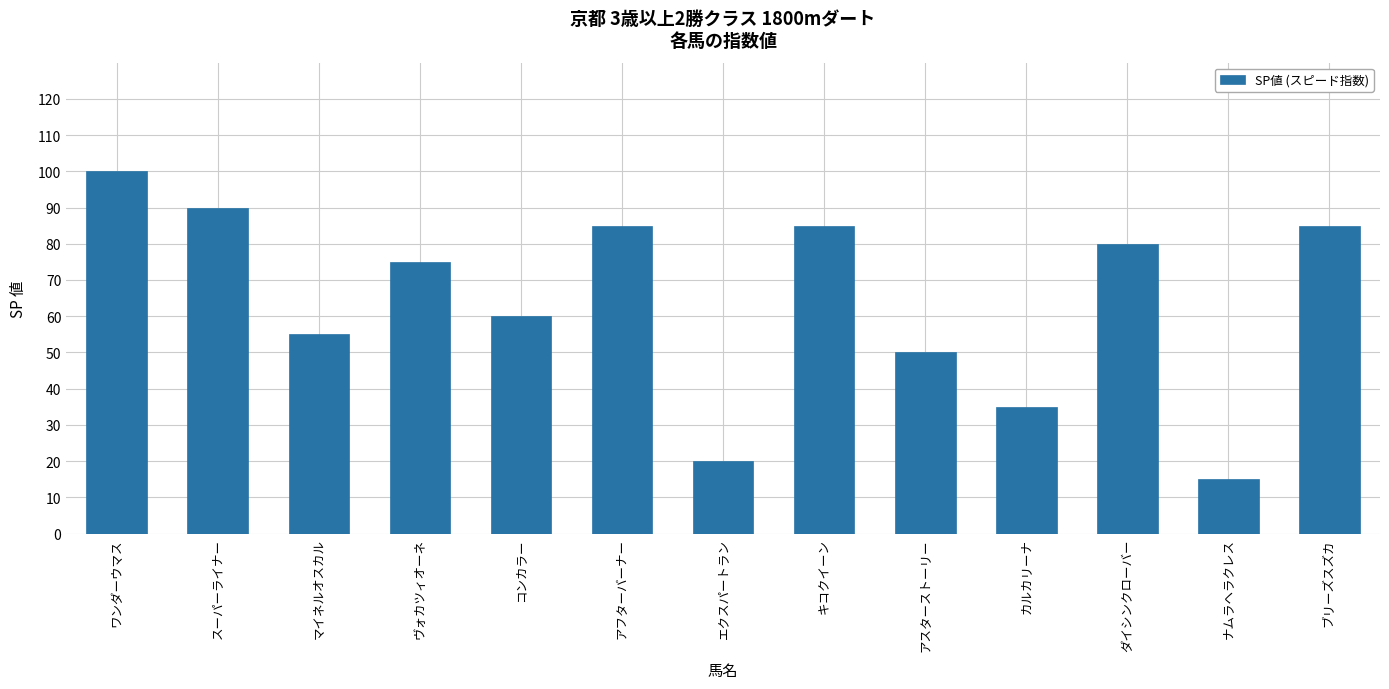

What is the sum of all values?

835